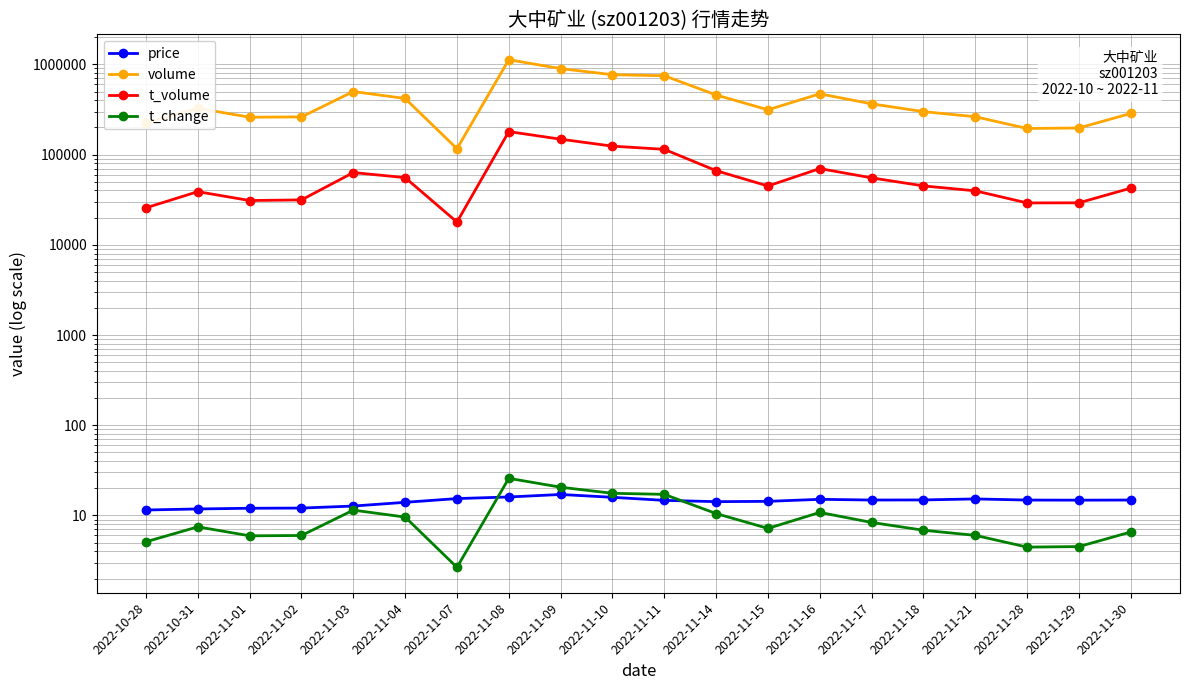

Reading left to right, list all the values displayed in this chart.

price: 2022-10-28=11.5	2022-10-31=11.8	2022-11-01=12.0	2022-11-02=12.1	2022-11-03=12.7	2022-11-04=14.0	2022-11-07=15.4	2022-11-08=16.0	2022-11-09=17.1	2022-11-10=15.9	2022-11-11=14.7	2022-11-14=14.2	2022-11-15=14.3	2022-11-16=15.1	2022-11-17=14.8	2022-11-18=14.9	2022-11-21=15.2	2022-11-28=14.8	2022-11-29=14.8	2022-11-30=14.8
volume: 2022-10-28=222728.0	2022-10-31=326157.0	2022-11-01=259431.0	2022-11-02=261467.0	2022-11-03=499616.0	2022-11-04=418478.0	2022-11-07=116151.0	2022-11-08=1125537.0	2022-11-09=897270.0	2022-11-10=767881.0	2022-11-11=747540.0	2022-11-14=457791.0	2022-11-15=313550.0	2022-11-16=471289.0	2022-11-17=365079.0	2022-11-18=299269.0	2022-11-21=262638.0	2022-11-28=194639.0	2022-11-29=197182.0	2022-11-30=285916.0
t_volume: 2022-10-28=25700.0	2022-10-31=38818.0	2022-11-01=30954.0	2022-11-02=31451.0	2022-11-03=63180.0	2022-11-04=55549.0	2022-11-07=17876.0	2022-11-08=179751.0	2022-11-09=148080.0	2022-11-10=124007.0	2022-11-11=114308.0	2022-11-14=66324.0	2022-11-15=44854.0	2022-11-16=69947.0	2022-11-17=55212.0	2022-11-18=44960.0	2022-11-21=39653.0	2022-11-28=29115.0	2022-11-29=29204.0	2022-11-30=42450.0
t_change: 2022-10-28=5.1	2022-10-31=7.5	2022-11-01=6.0	2022-11-02=6.0	2022-11-03=11.5	2022-11-04=9.6	2022-11-07=2.7	2022-11-08=25.8	2022-11-09=20.6	2022-11-10=17.6	2022-11-11=17.1	2022-11-14=10.5	2022-11-15=7.2	2022-11-16=10.8	2022-11-17=8.4	2022-11-18=6.9	2022-11-21=6.0	2022-11-28=4.5	2022-11-29=4.5	2022-11-30=6.6